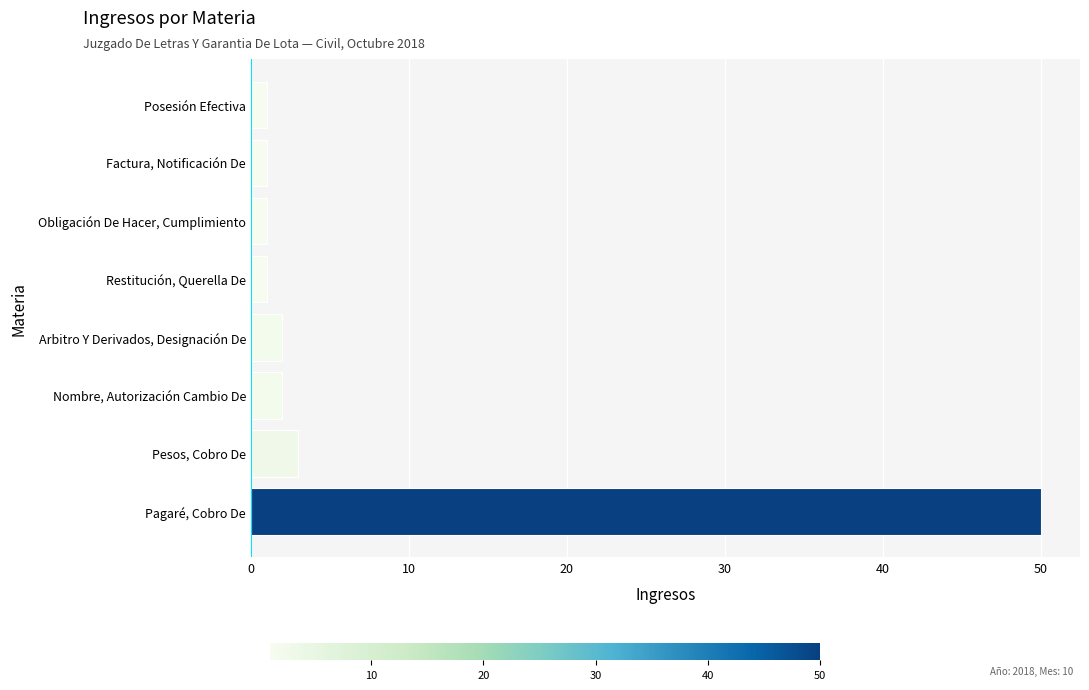

Between Pesos, Cobro De and Pagaré, Cobro De, which is larger?

Pagaré, Cobro De